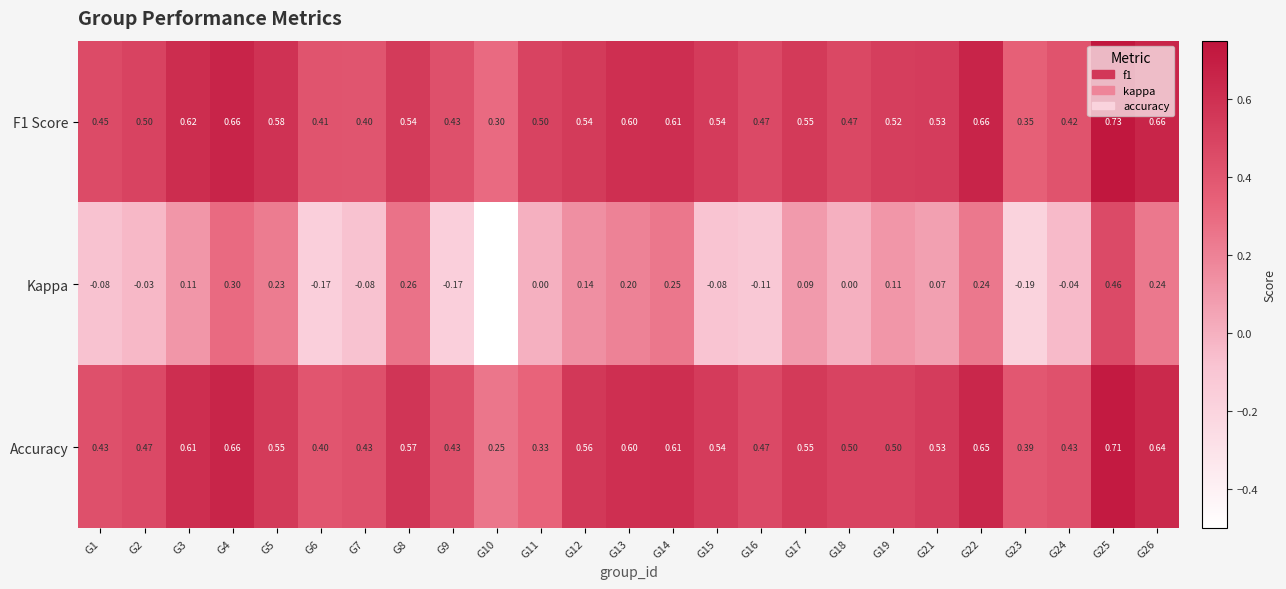

Rank the series at G12 from highest to lowest value.

Accuracy, F1 Score, Kappa